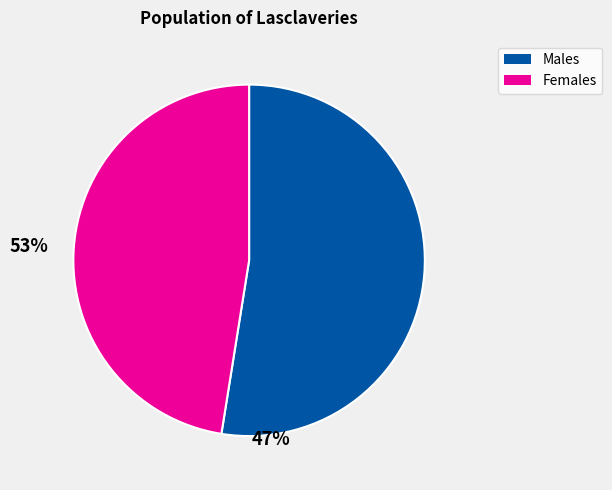

Does any single category account for the majority?

Yes